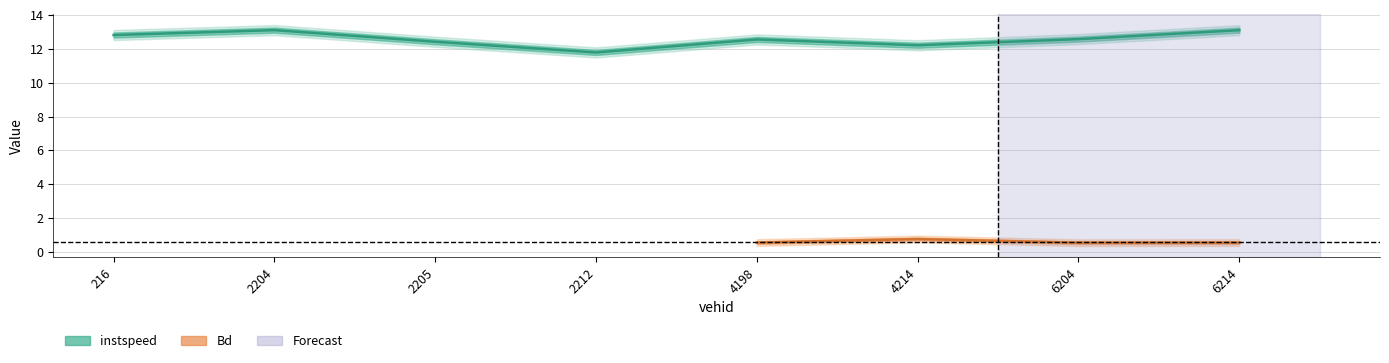

What is the maximum value shown in the chart?

13.1